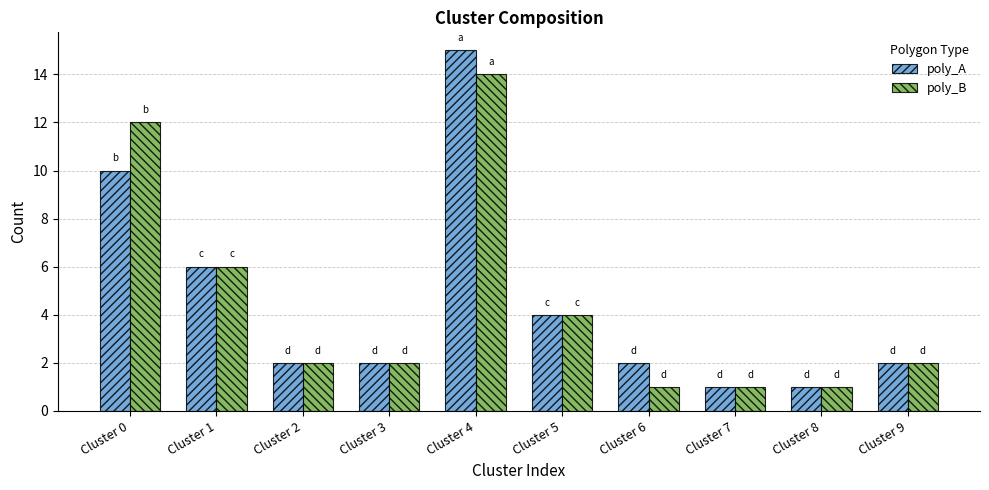

Which series has the largest range (max minus min)?

poly_A